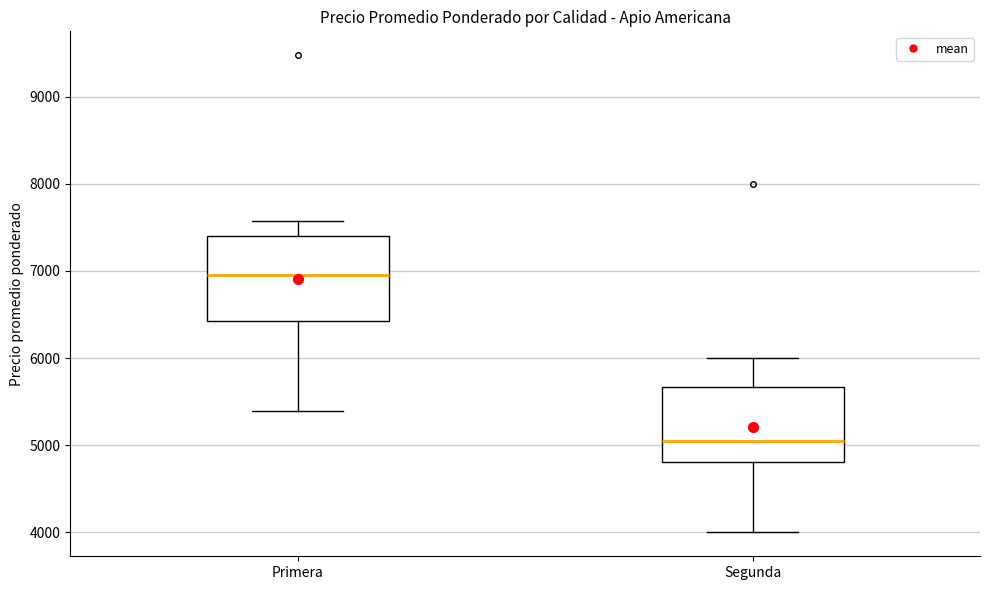

Reading left to right, transcribe this box plot: for each box, give where its median line is, the range the box spans, and where its two whiskers end, as read against the y-axis. The values are not printed on the chart, so give them approximately, as read against the axis.

Primera: median 7000, box 6400 to 7400, whiskers 5400 to 7600
Segunda: median 5100, box 4800 to 5700, whiskers 4000 to 6000